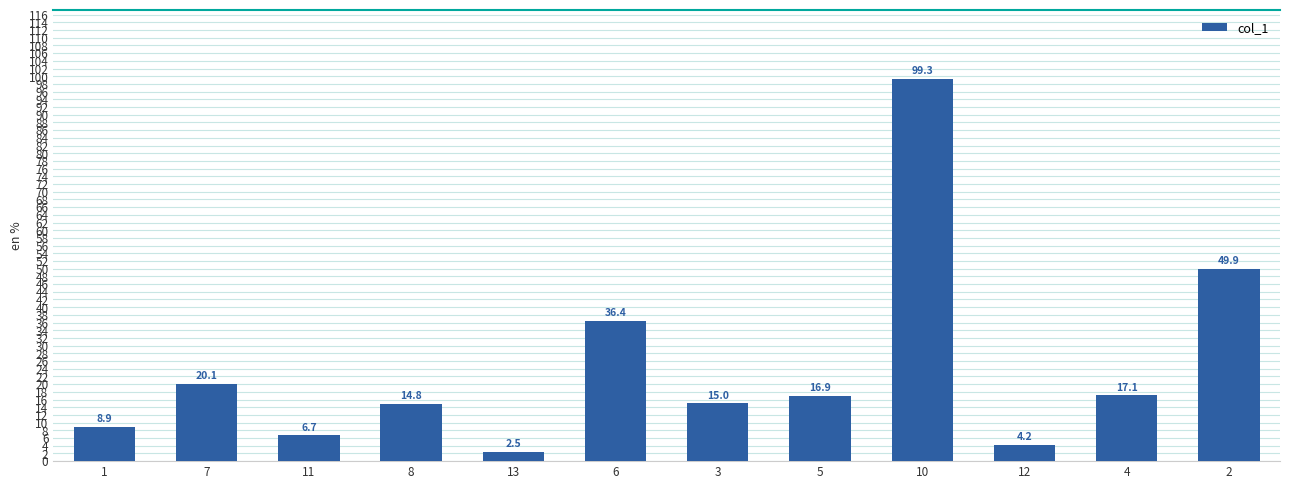

At which label is the value closest to 50?

2